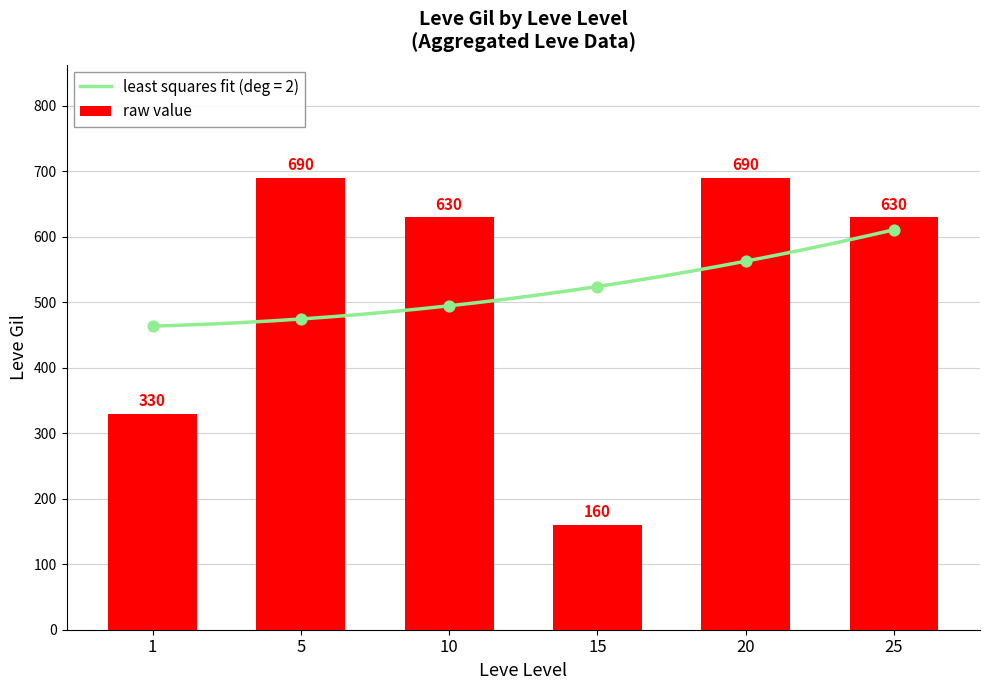

Between 20 and 15, which is larger?

20